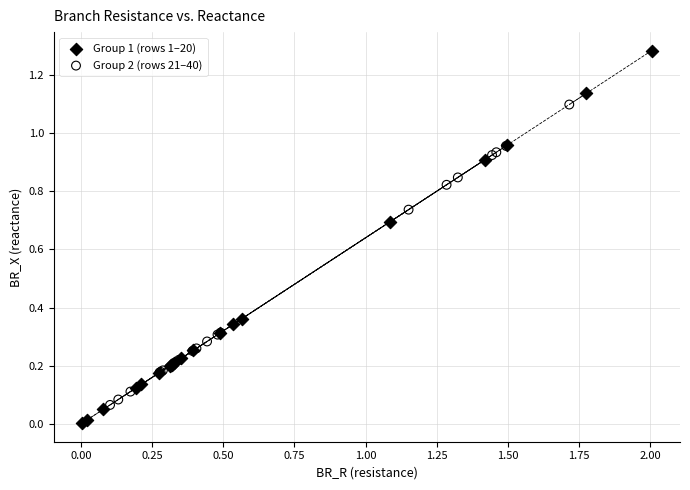

Which series contains the lowest Y value?

Group 1 (rows 1–20)